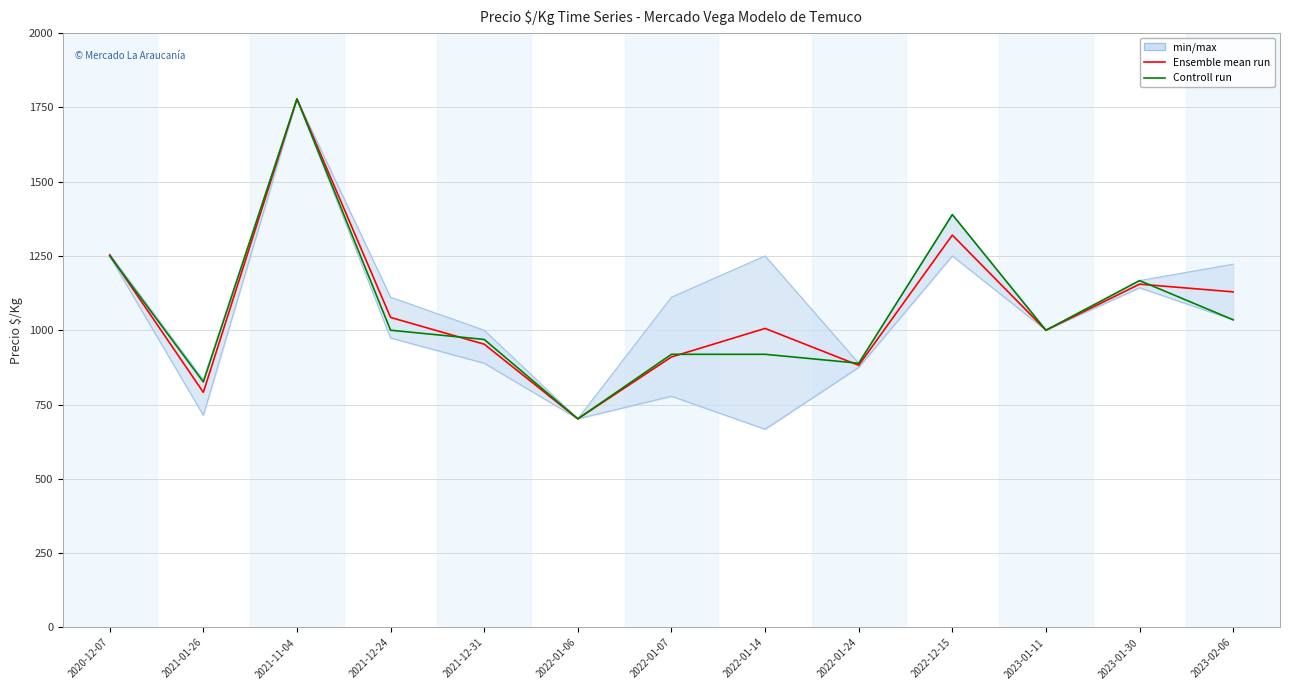

Reading left to right, extract all data points from this chart.

Ensemble mean run: 1253	791	1778	1043	953	702	910	1006	882	1320	1000	1155	1129
Controll run: 1250	826	1778	1000	969	702	919	919	889	1389	1000	1167	1035